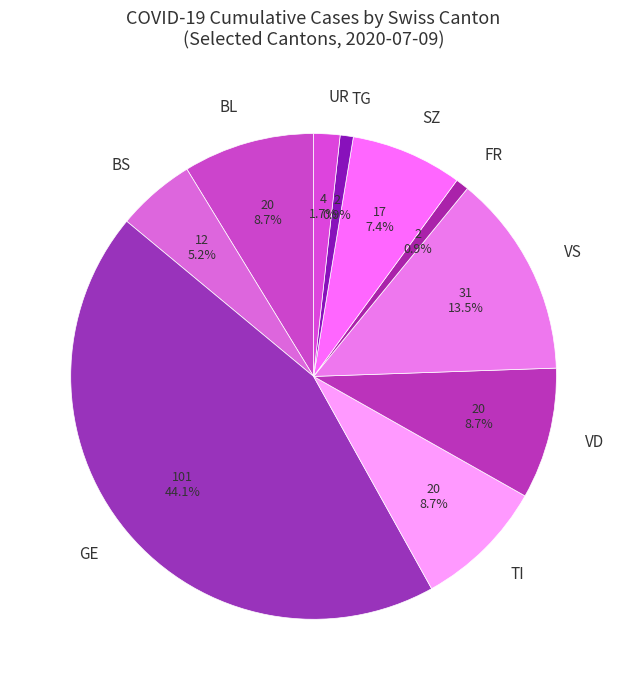

What is the ratio of the value at BL to the value at SZ?

1.2